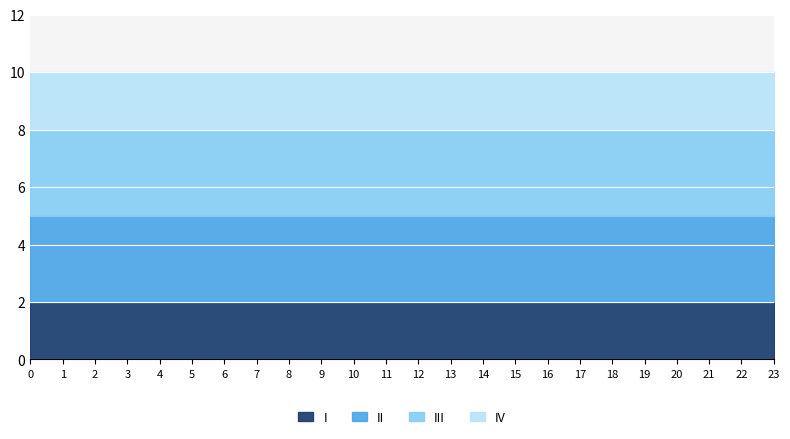

What is the difference between the highest and lowest values at 7?

1